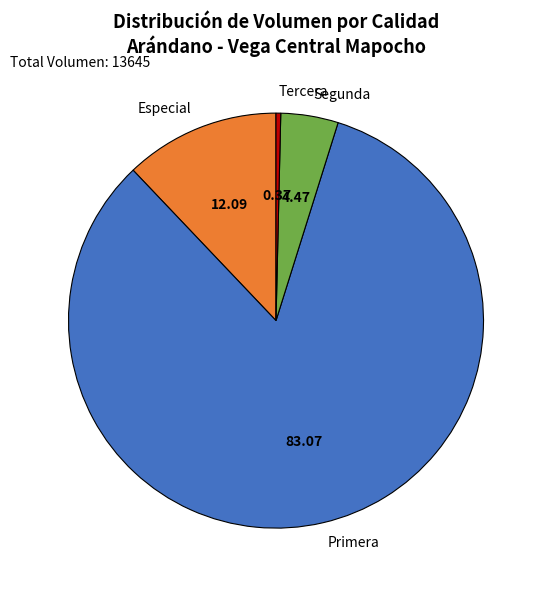

Combined, do Especial and Primera account for over 50%?

Yes